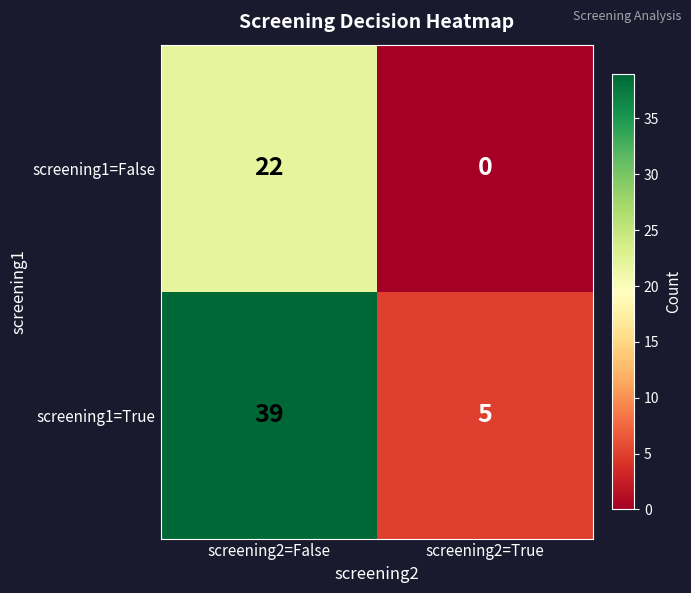

What is the difference between the highest and lowest values at screening2=False?

17